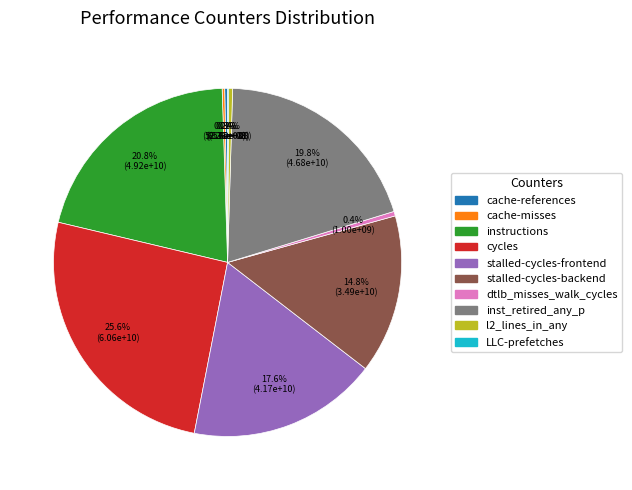

Does any single category account for the majority?

No